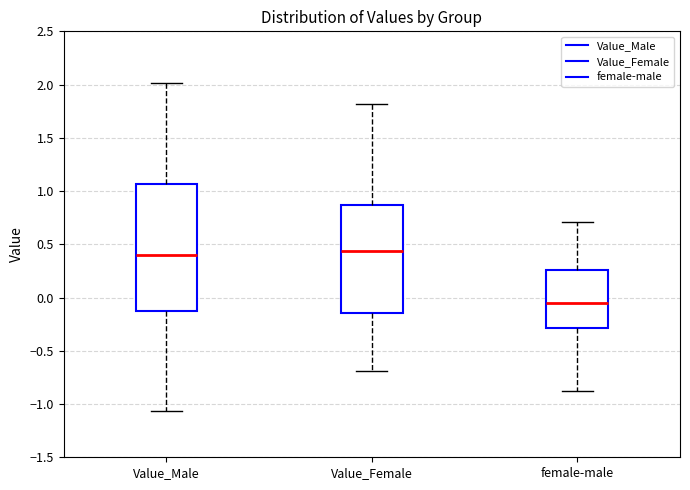

Reading left to right, transcribe this box plot: for each box, give where its median line is, the range the box spans, and where its two whiskers end, as read against the y-axis. The values are not printed on the chart, so give them approximately, as read against the axis.

Value_Male: median 0.40, box -0.10 to 1.05, whiskers -1.05 to 2.00
Value_Female: median 0.45, box -0.15 to 0.85, whiskers -0.70 to 1.80
female-male: median -0.05, box -0.30 to 0.25, whiskers -0.90 to 0.70